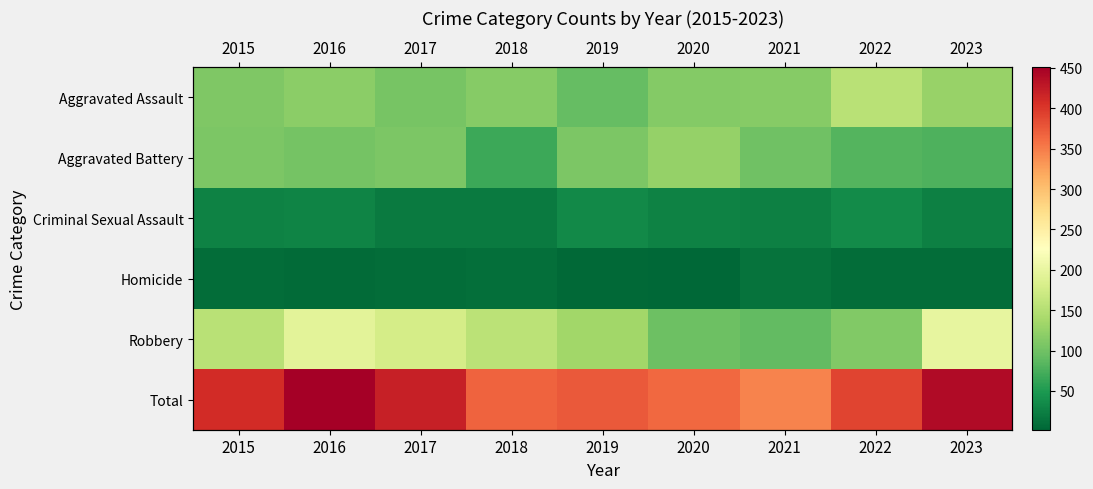

Which series has the largest total across all categories?

Total